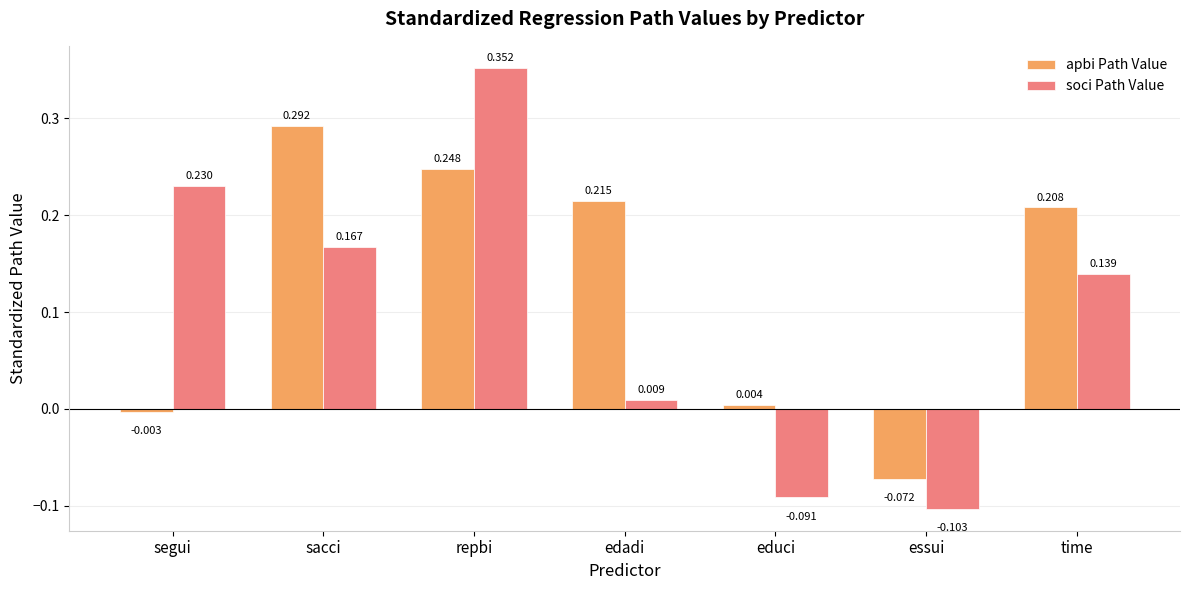

Where is apbi Path Value nearest to the value 0?

segui